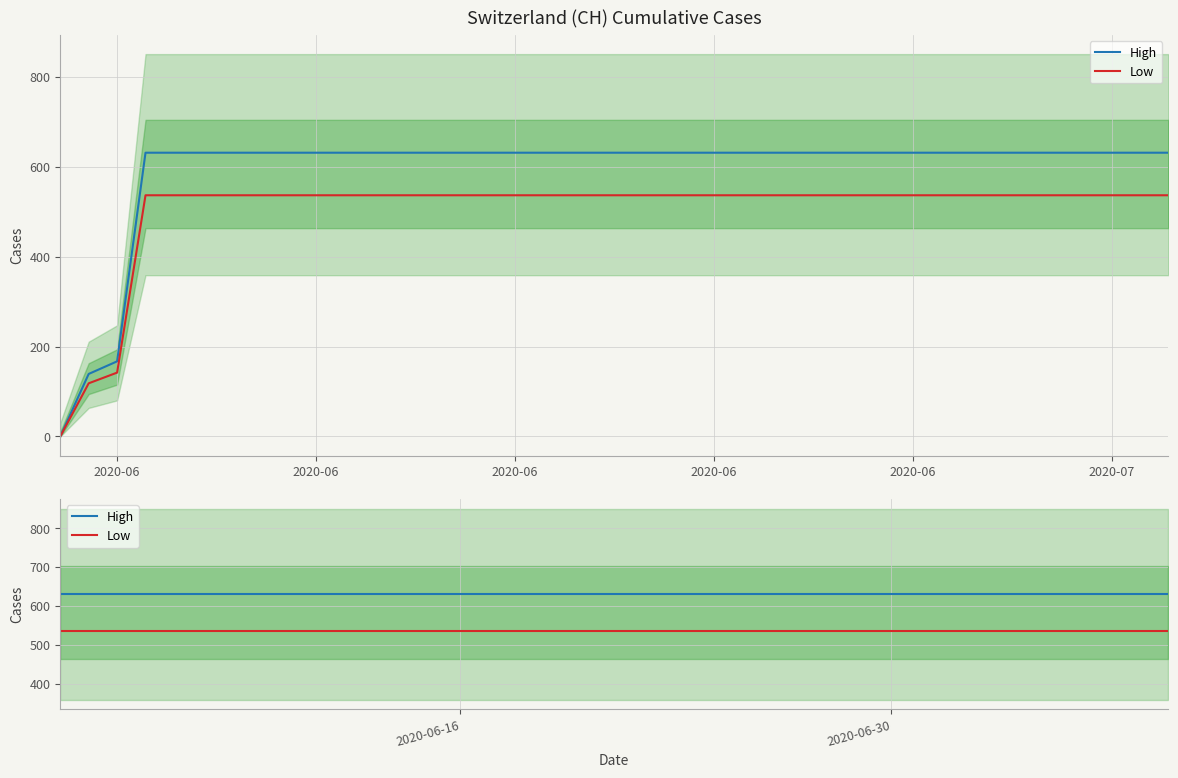

Rank the series by their average value, from highest to lowest.

High, Low